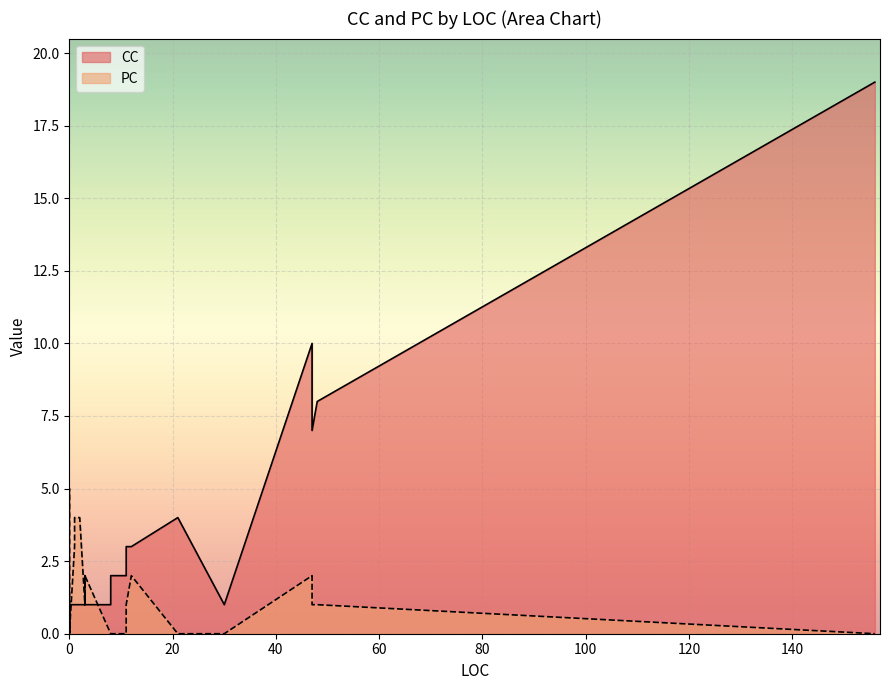

What is the difference between the second highest and second lowest values in the CC series?

9